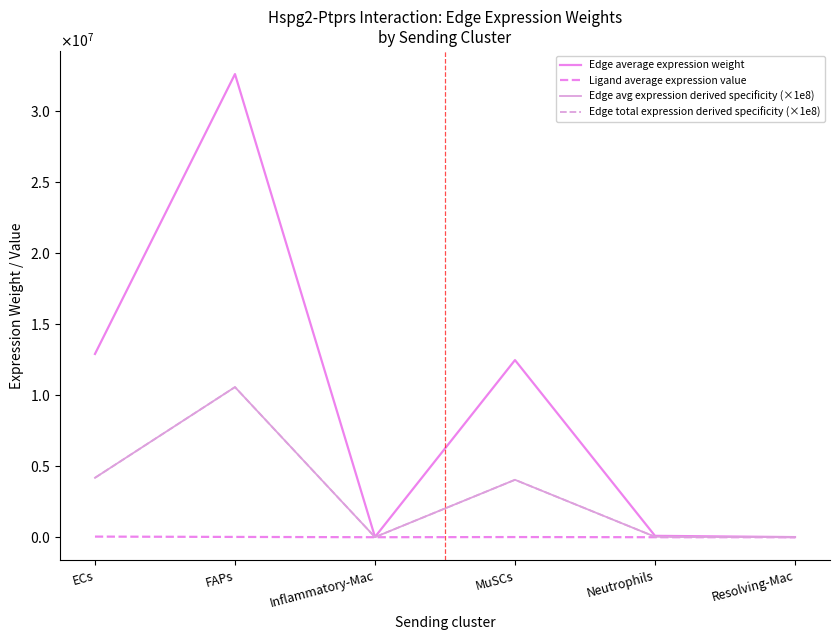

True or false: Edge average expression weight and Edge total expression derived specificity (×1e8) intersect in this chart.

False